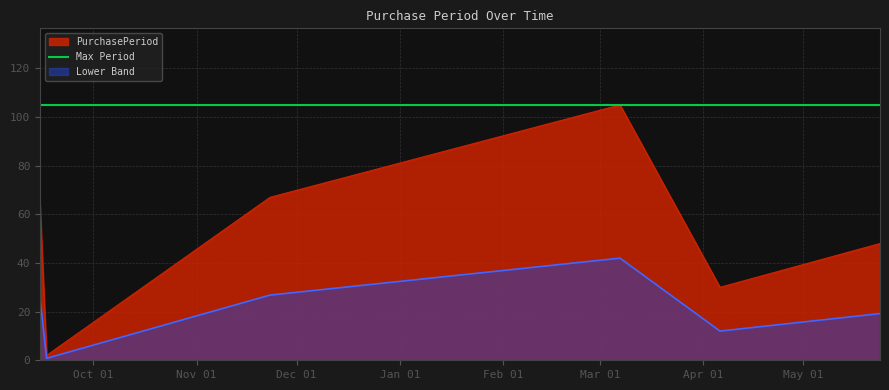

What is the ratio of the value at 2016-05-24 to the value at 2016-04-06?

1.6